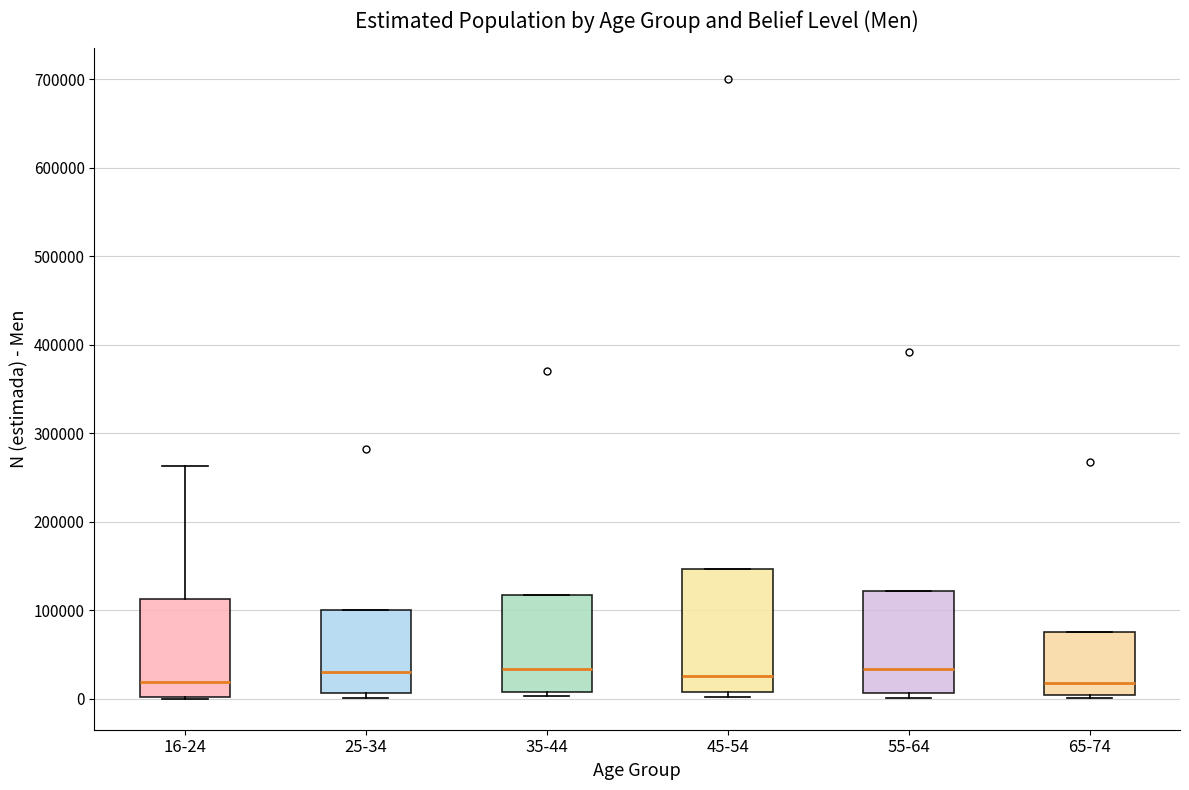

Reading left to right, read every box against the y-axis: the position of its median line, the range the box covers, and the ends of its whiskers. The values are not printed on the chart, so give them approximately, as read against the axis.

16-24: median 20000, box 0 to 110000, whiskers 0 to 260000
25-34: median 30000, box 10000 to 100000, whiskers 0 to 100000
35-44: median 30000, box 10000 to 120000, whiskers 0 to 120000
45-54: median 30000, box 10000 to 150000, whiskers 0 to 150000
55-64: median 30000, box 10000 to 120000, whiskers 0 to 120000
65-74: median 20000, box 0 to 80000, whiskers 0 (just below the box's lower edge) to 80000